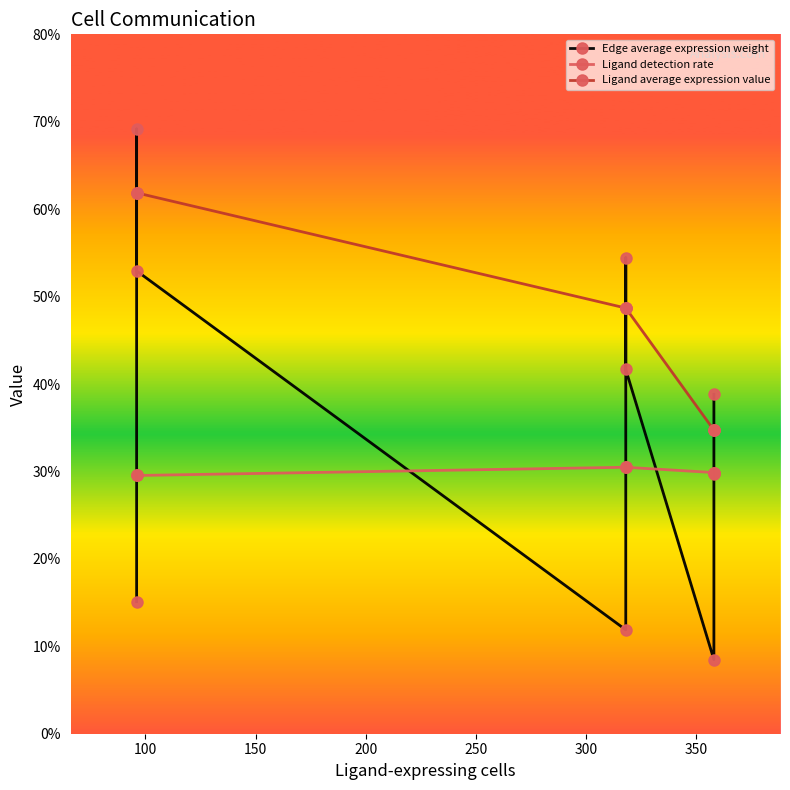

True or false: Ligand average expression value and Edge average expression weight intersect in this chart.

True